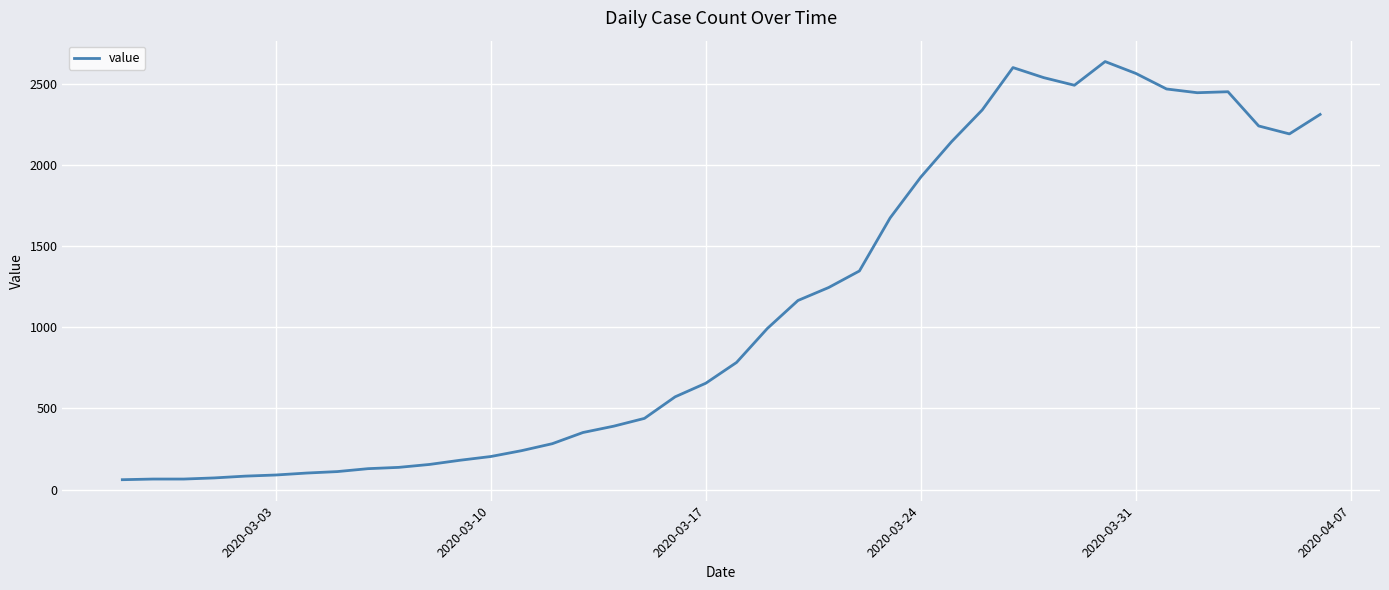

What is the difference between the maximum and minimum values?

2578